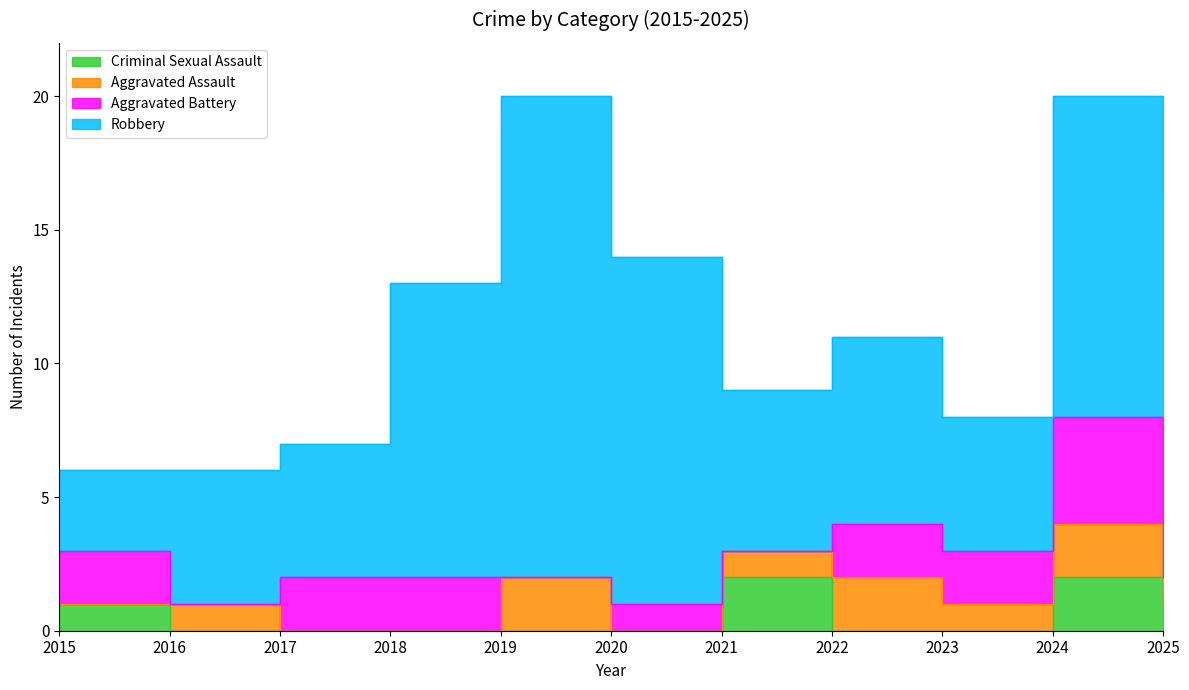

True or false: Robbery has a value of 17 at 2020.

False